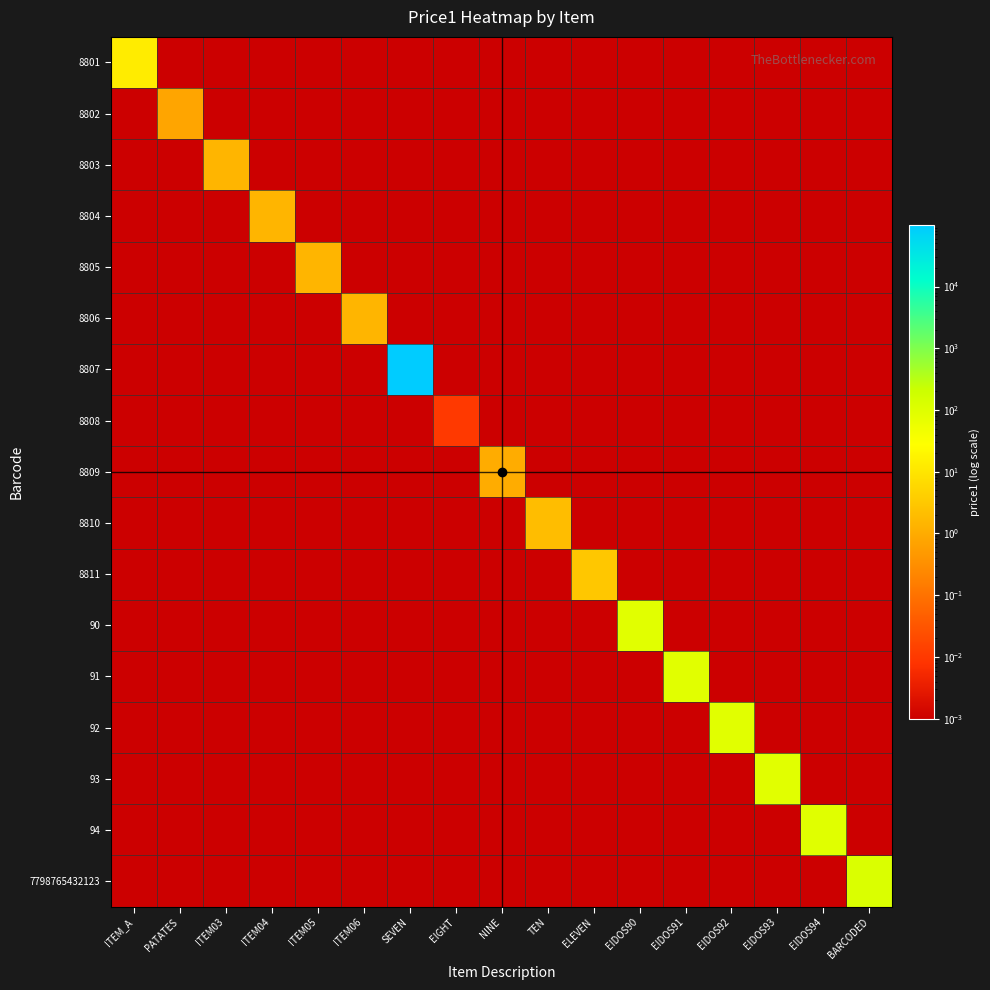

At which category is the sum across all series the highest?

SEVEN